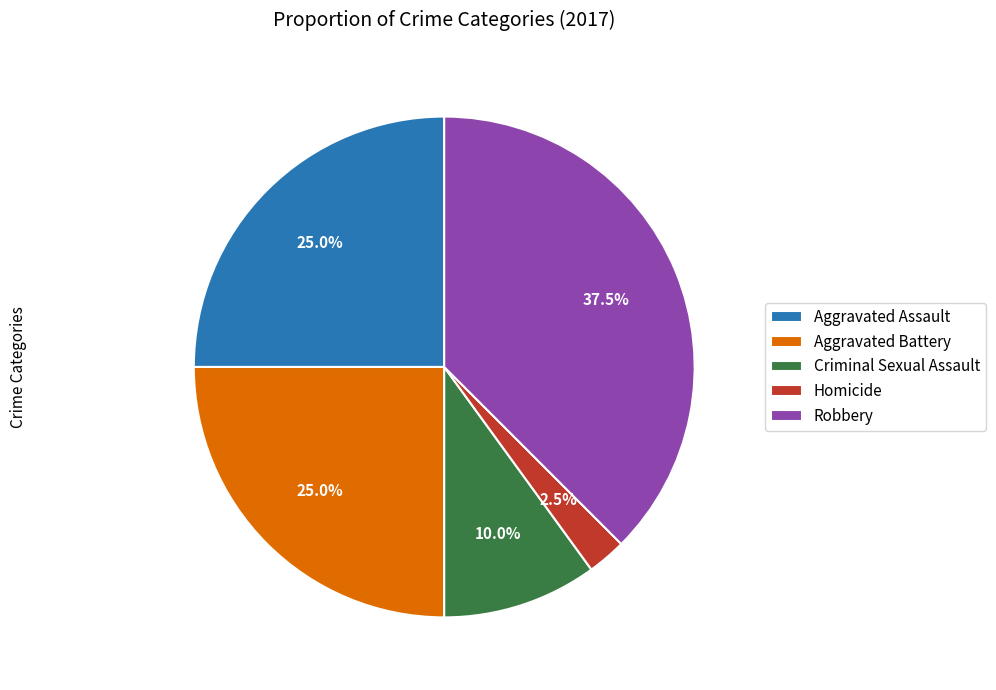

What is the ratio of the value at Aggravated Battery to the value at Homicide?

10.0